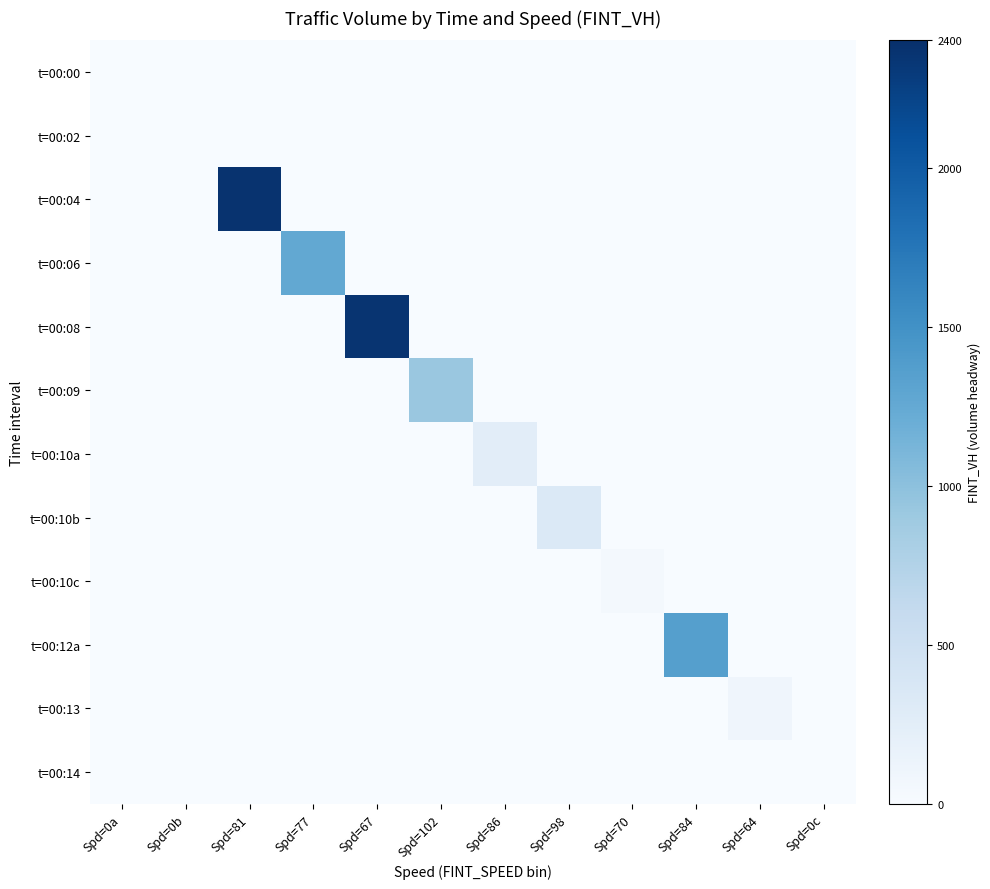

What is the maximum value shown in the chart?

2367